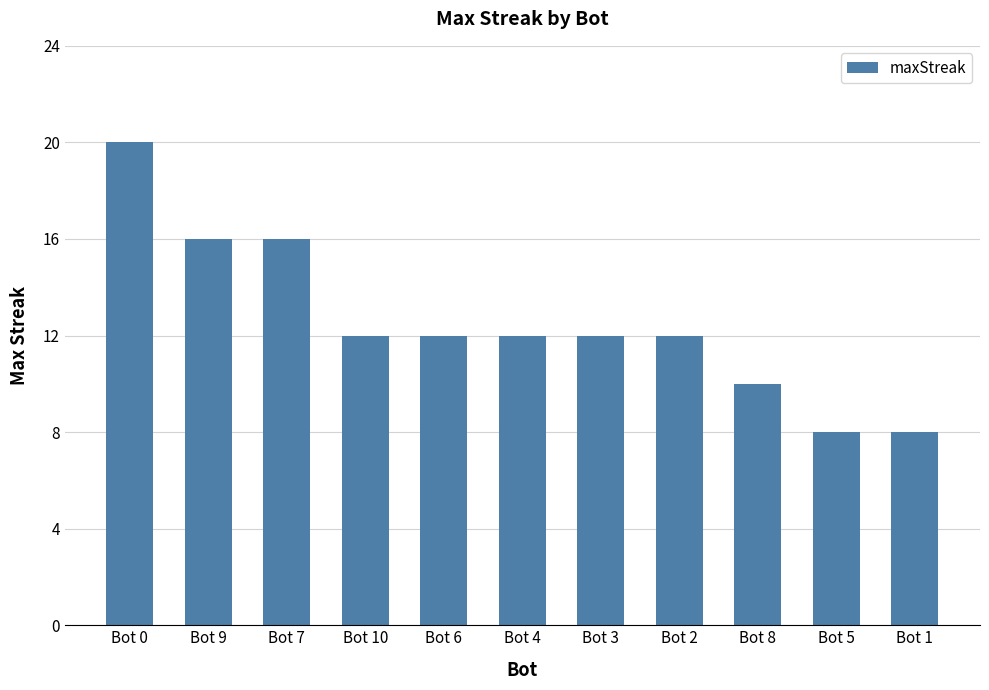

How many bars are there in total?

11